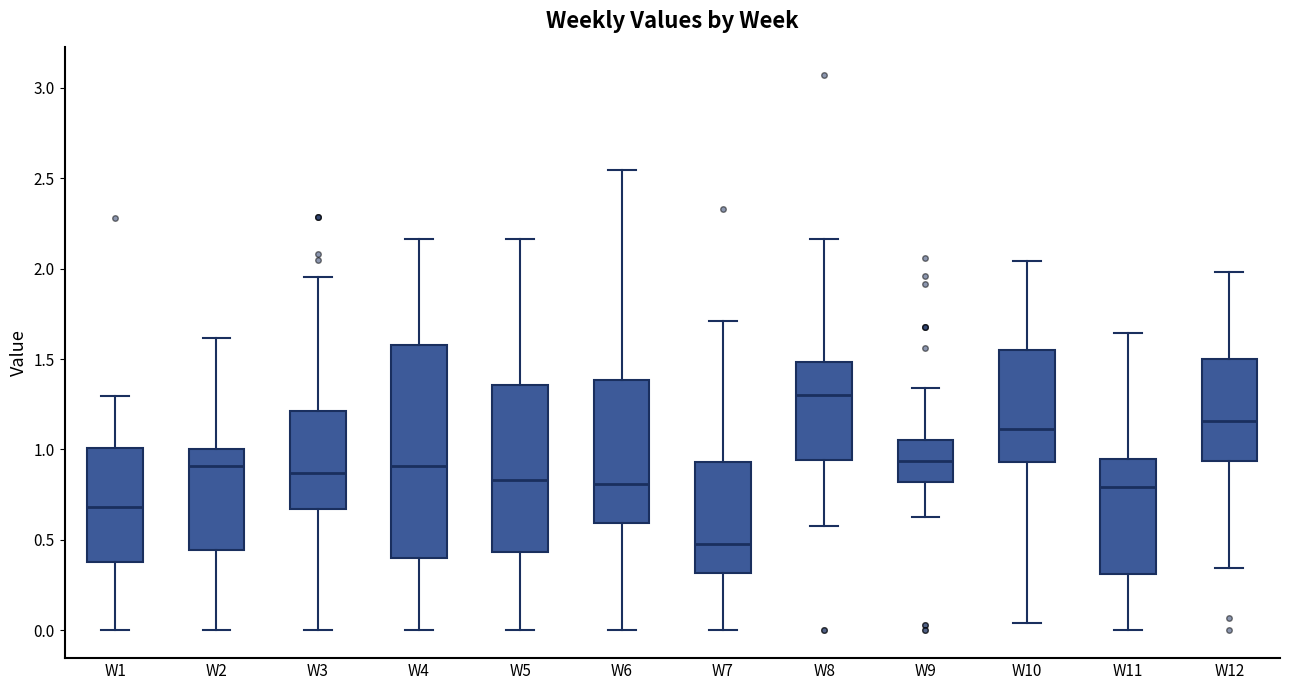

Which box has the highest median line?

W8